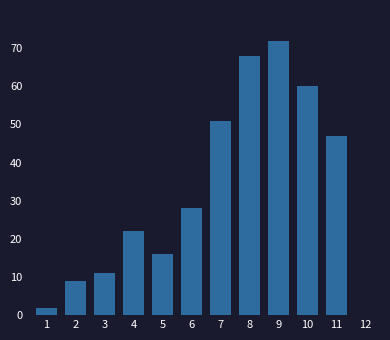

Reading right to left, extract all data points from this chart.

12=0	11=47	10=60	9=72	8=68	7=51	6=28	5=16	4=22	3=11	2=9	1=2